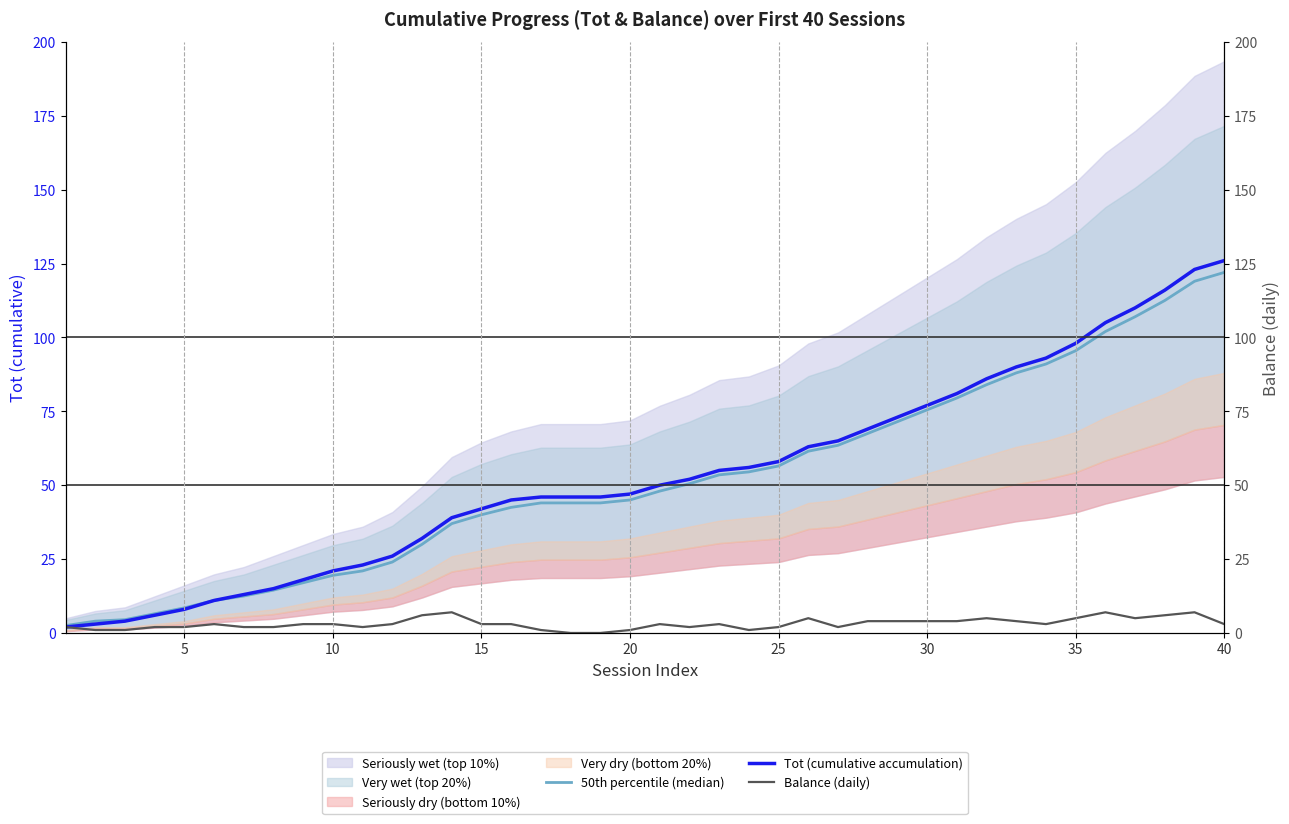

What is the lowest value of the 50th percentile (median) series?

2.5